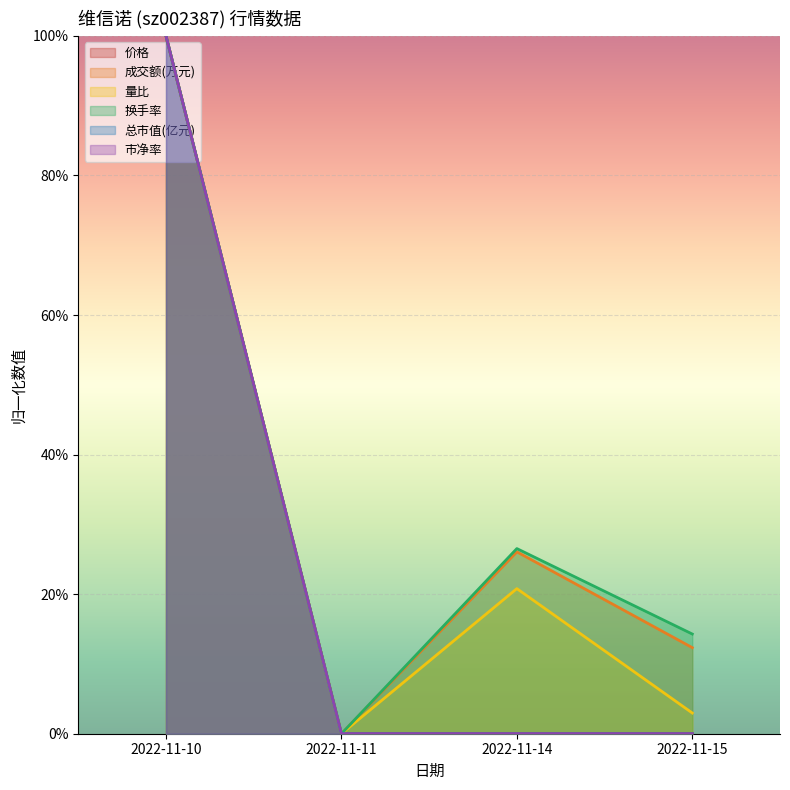

True or false: 总市值(亿元) and 量比 cross at least once.

False